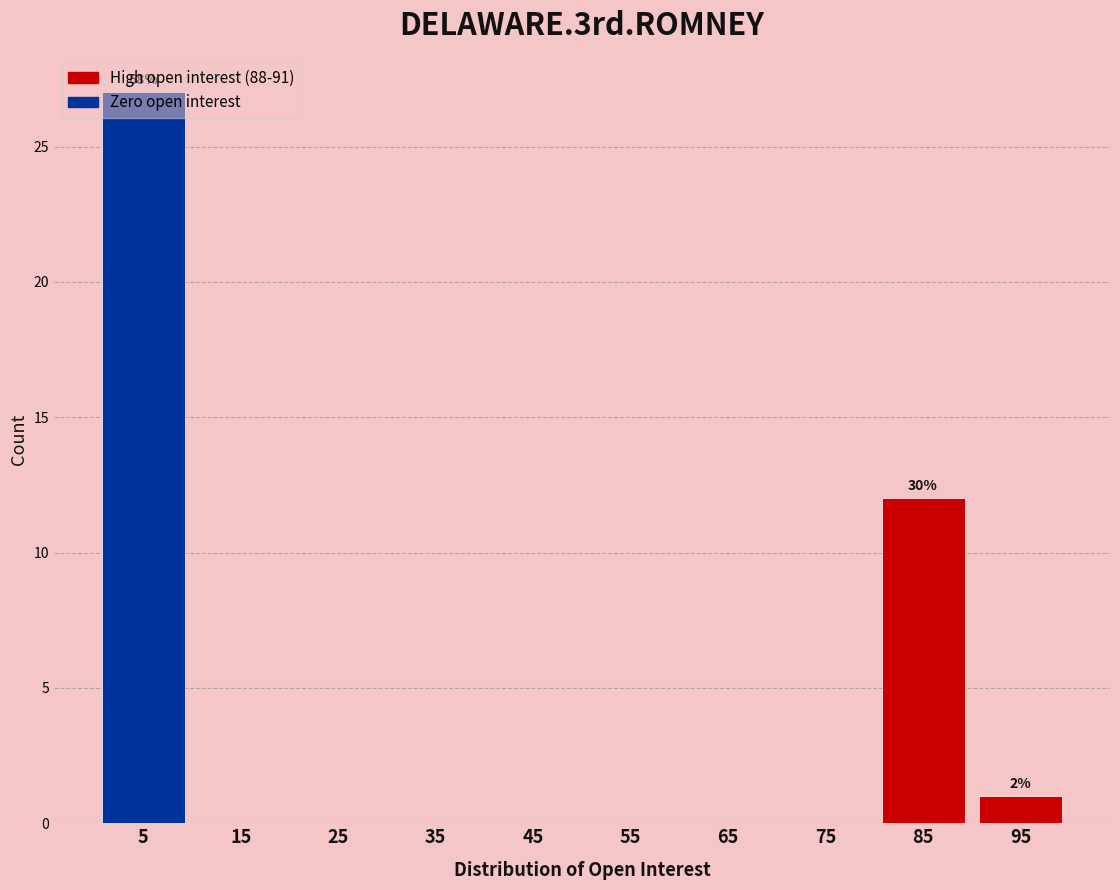

Over which range of the x-axis is the bar tallest?

0 to 10